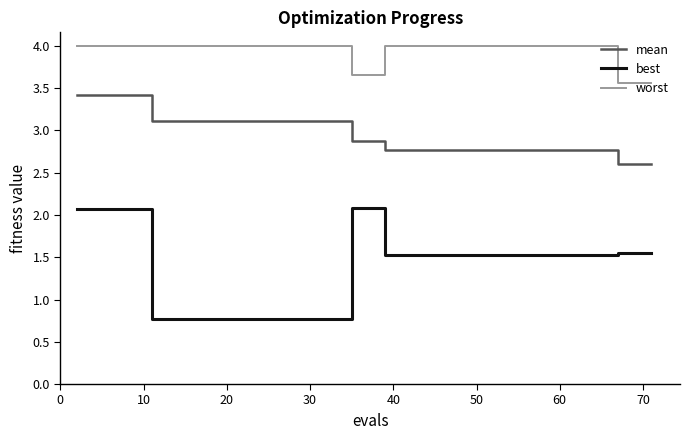

Which series has the largest range (max minus min)?

best